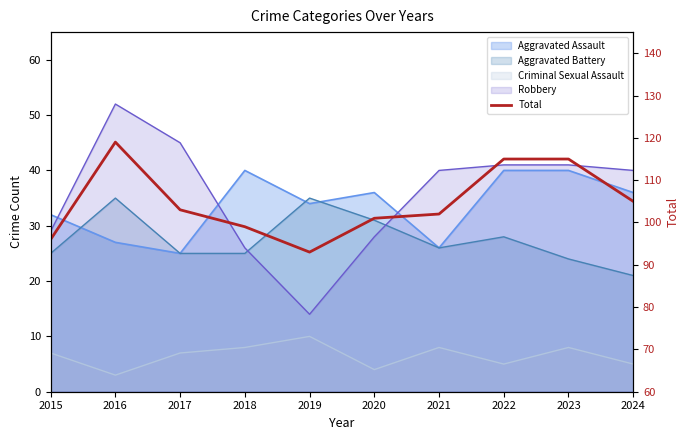

Rank the categories by value from lowest to highest.

2019, 2015, 2018, 2020, 2021, 2017, 2024, 2022, 2023, 2016